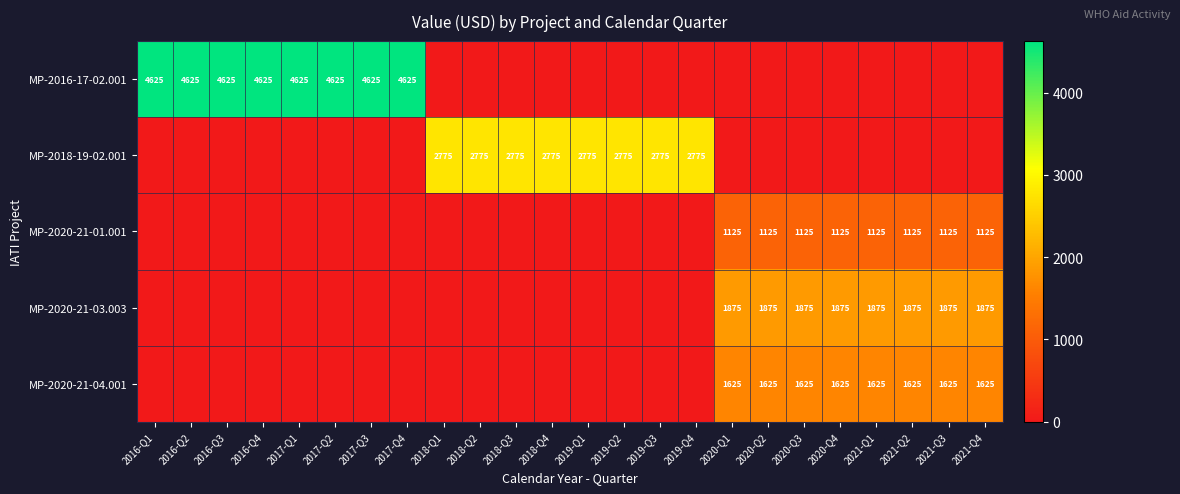

What is the total value across all series at 2019-Q1?

2775